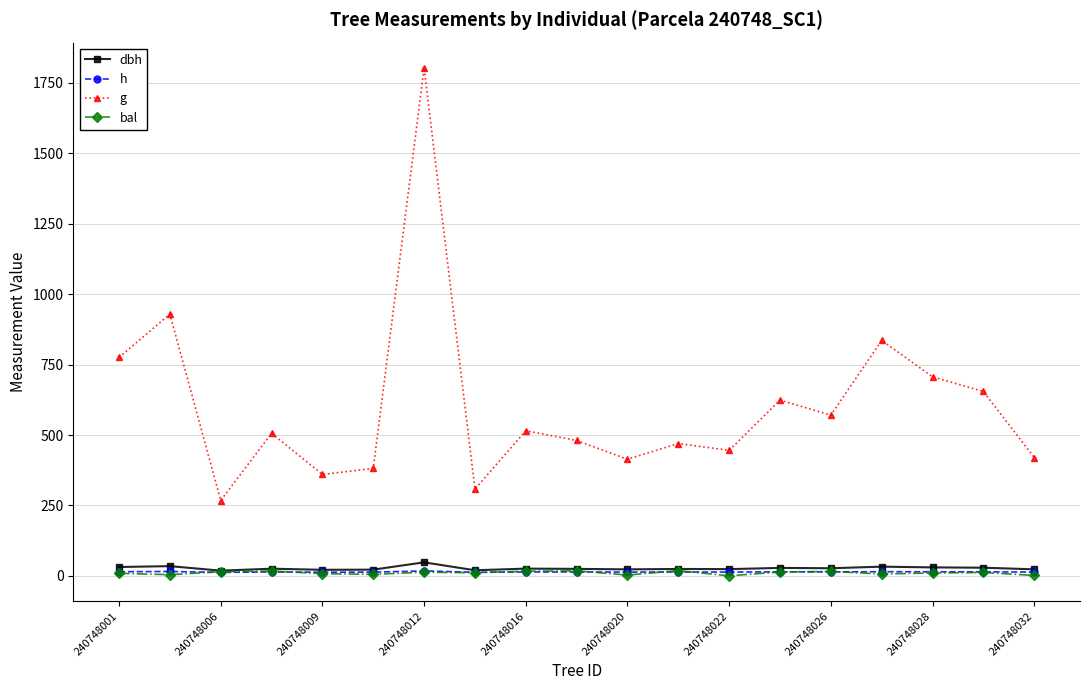

At how many categories does at least one series exceed 813?

3